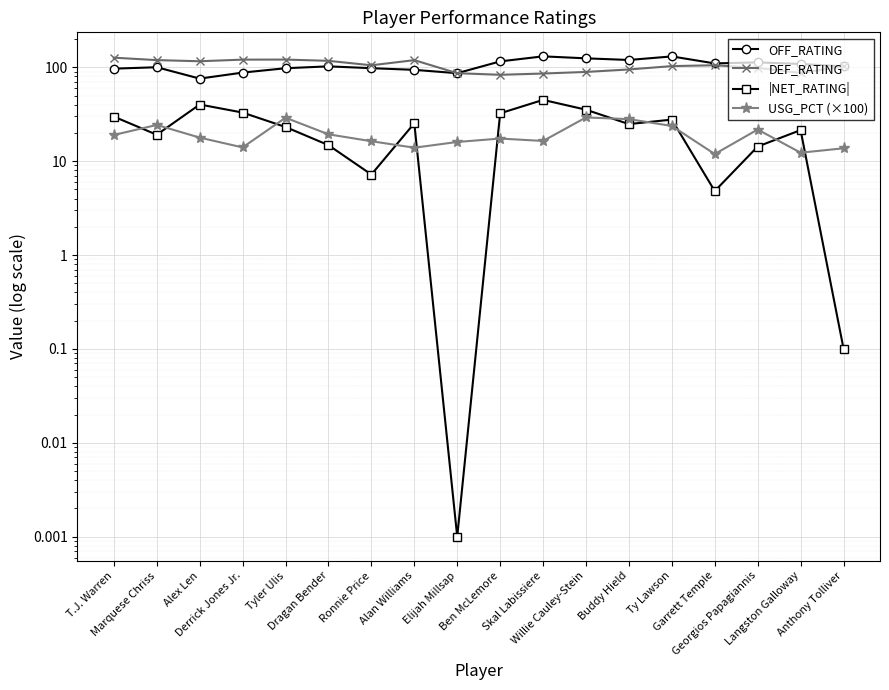

Reading left to right, extract all data points from this chart.

OFF_RATING: T.J. Warren=96.6	Marquese Chriss=100.0	Alex Len=75.7	Derrick Jones Jr.=87.7	Tyler Ulis=97.6	Dragan Bender=102.2	Ronnie Price=97.7	Alan Williams=93.8	Elijah Millsap=86.4	Ben McLemore=115.4	Skal Labissiere=130.6	Willie Cauley-Stein=124.4	Buddy Hield=119.5	Ty Lawson=130.4	Garrett Temple=109.8	Georgios Papagiannis=112.7	Langston Galloway=108.3	Anthony Tolliver=102.1
DEF_RATING: T.J. Warren=126.4	Marquese Chriss=119.1	Alex Len=115.8	Derrick Jones Jr.=120.5	Tyler Ulis=120.7	Dragan Bender=117.0	Ronnie Price=104.9	Alan Williams=119.0	Elijah Millsap=86.4	Ben McLemore=83.1	Skal Labissiere=85.7	Willie Cauley-Stein=89.1	Buddy Hield=94.7	Ty Lawson=102.8	Garrett Temple=105.0	Georgios Papagiannis=98.4	Langston Galloway=86.9	Anthony Tolliver=102.0
|NET_RATING|: T.J. Warren=29.8	Marquese Chriss=19.1	Alex Len=40.1	Derrick Jones Jr.=32.9	Tyler Ulis=23.1	Dragan Bender=14.8	Ronnie Price=7.2	Alan Williams=25.3	Elijah Millsap=0.0	Ben McLemore=32.3	Skal Labissiere=44.9	Willie Cauley-Stein=35.3	Buddy Hield=24.8	Ty Lawson=27.7	Garrett Temple=4.8	Georgios Papagiannis=14.3	Langston Galloway=21.4	Anthony Tolliver=0.1
USG_PCT (×100): T.J. Warren=19.0	Marquese Chriss=24.3	Alex Len=17.8	Derrick Jones Jr.=14.0	Tyler Ulis=29.0	Dragan Bender=19.3	Ronnie Price=16.3	Alan Williams=13.9	Elijah Millsap=16.0	Ben McLemore=17.4	Skal Labissiere=16.4	Willie Cauley-Stein=29.2	Buddy Hield=28.0	Ty Lawson=23.7	Garrett Temple=11.9	Georgios Papagiannis=21.7	Langston Galloway=12.3	Anthony Tolliver=13.7